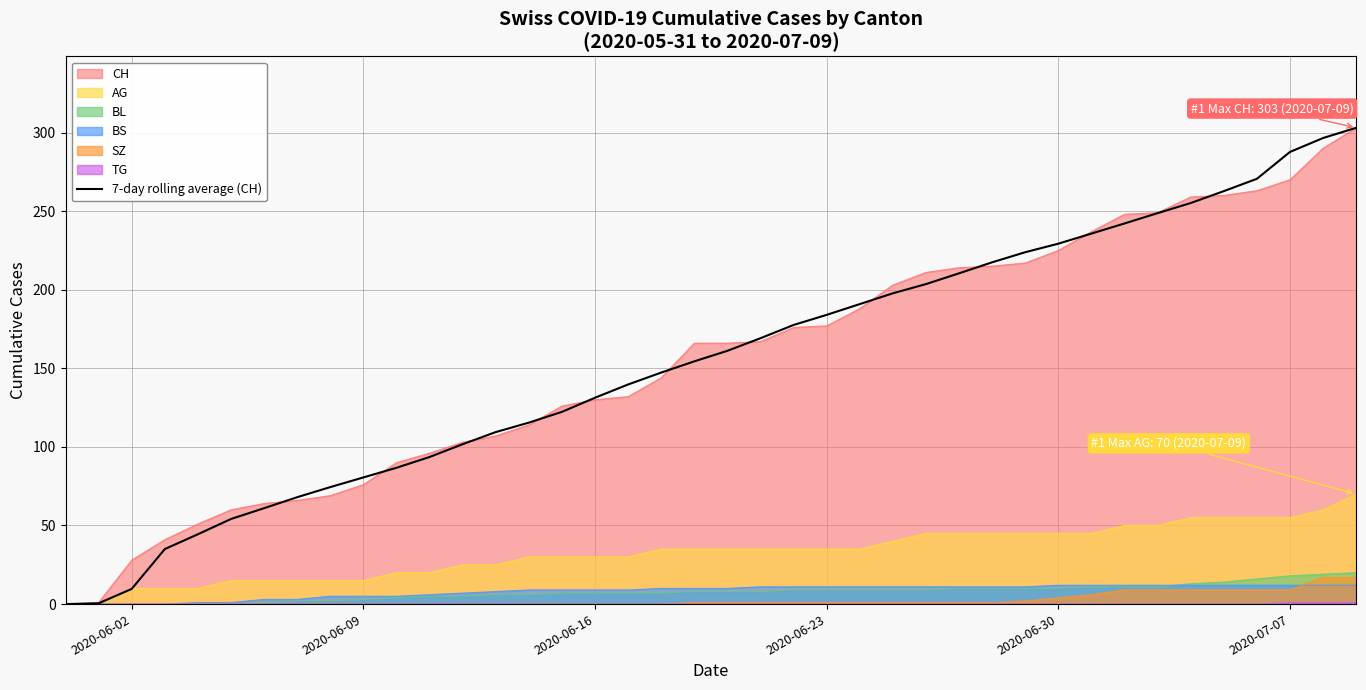

How many lines are shown in the chart?

7